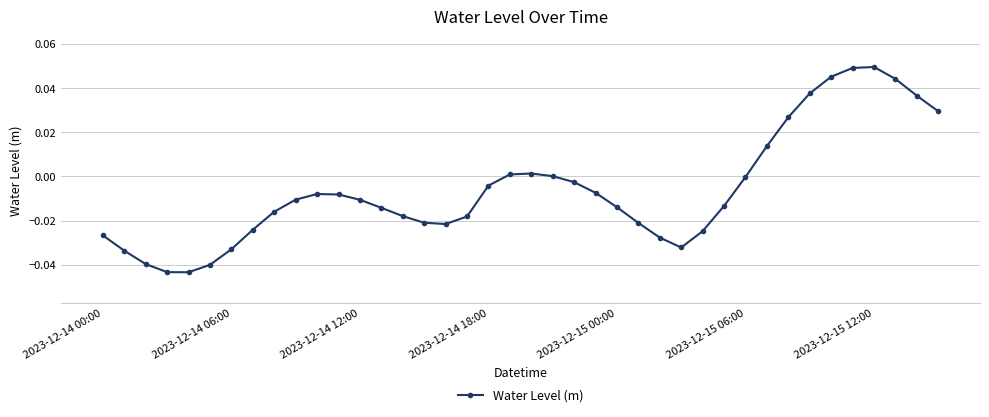

True or false: the data has more than 2 interior local peaks.

True